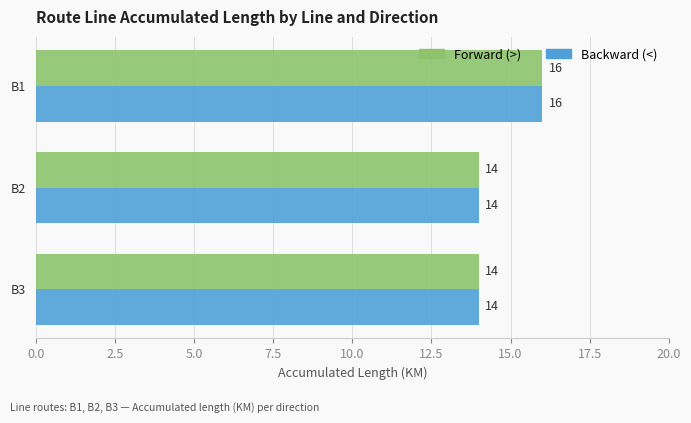

The Backward (<) series shows 14 at B2. True or false?

True